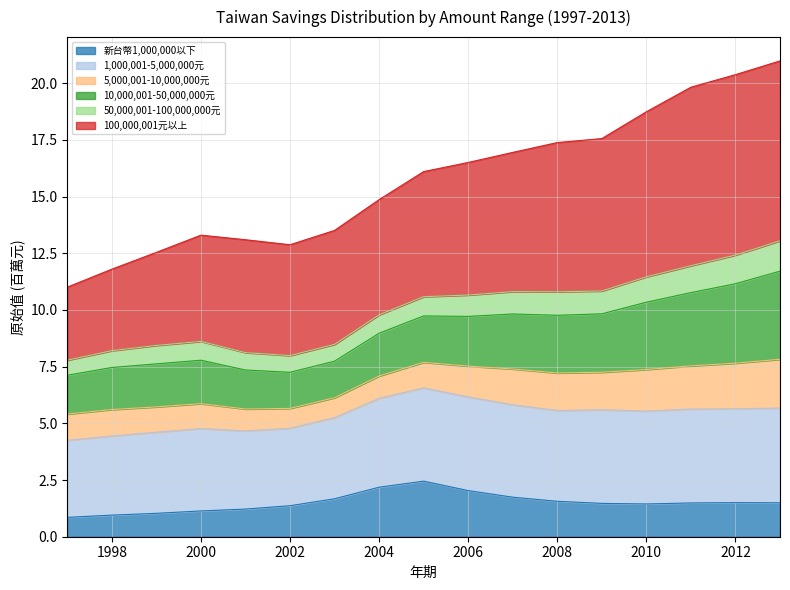

The 新台幣1,000,000以下 series shows 2.2 at 2004. True or false?

True